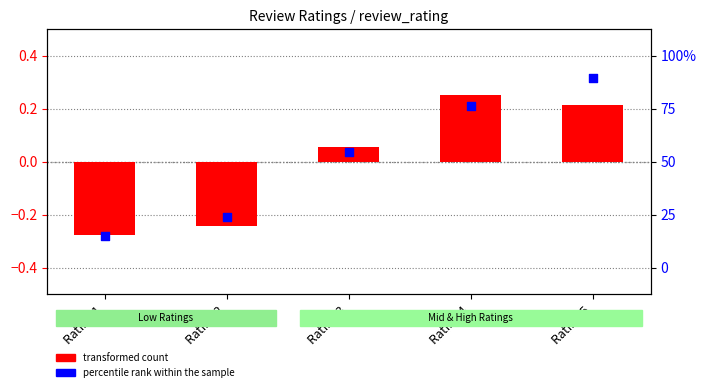

What is the total value across all series at Rating 2?

-0.5